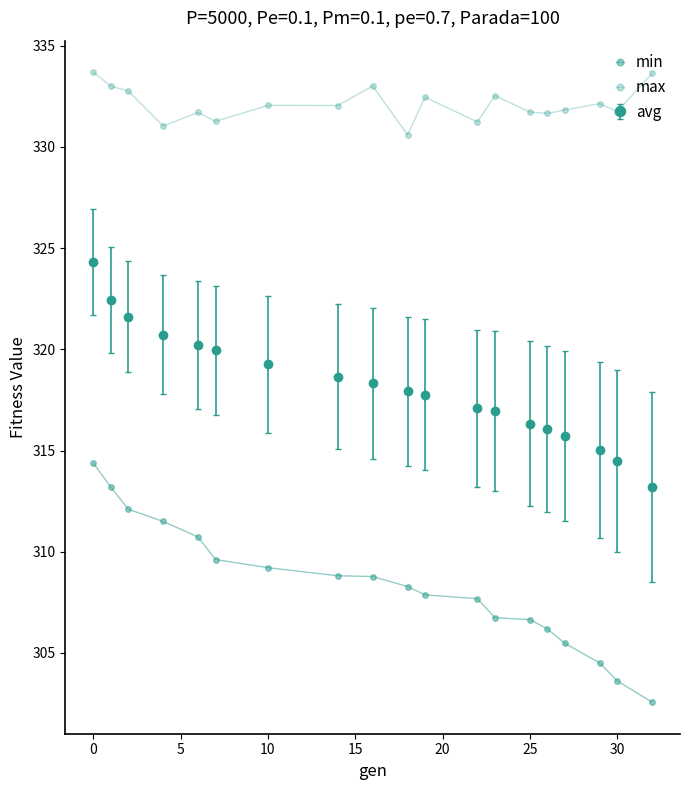

At how many categories does at least one series exceed 309?

19